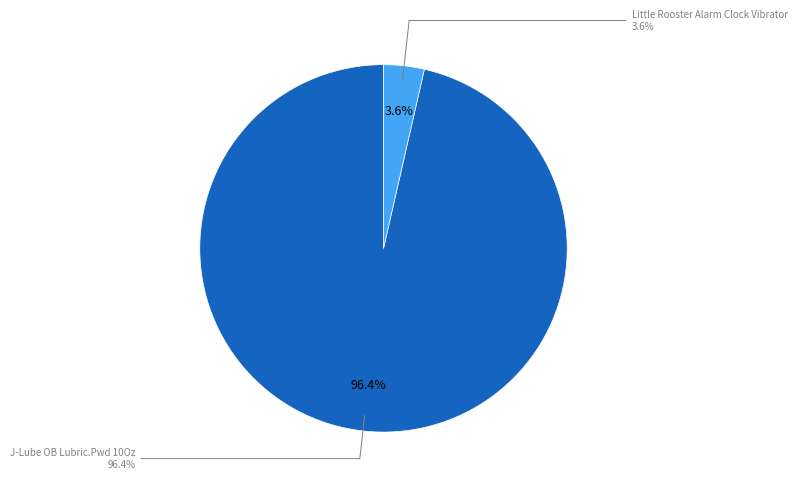

Rank the categories by value from highest to lowest.

J-Lube OB Lubric.Pwd 10Oz, Little Rooster Alarm Clock Vibrator